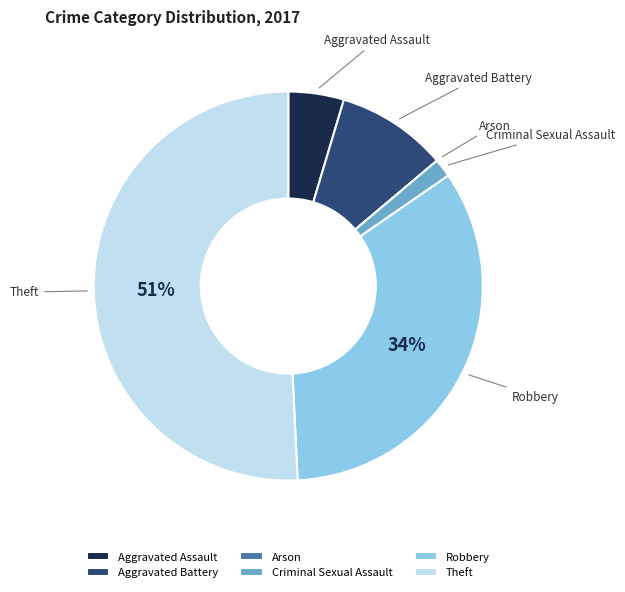

To the nearest percent, what is the combined percentage of Theft and Aggravated Assault?

55%